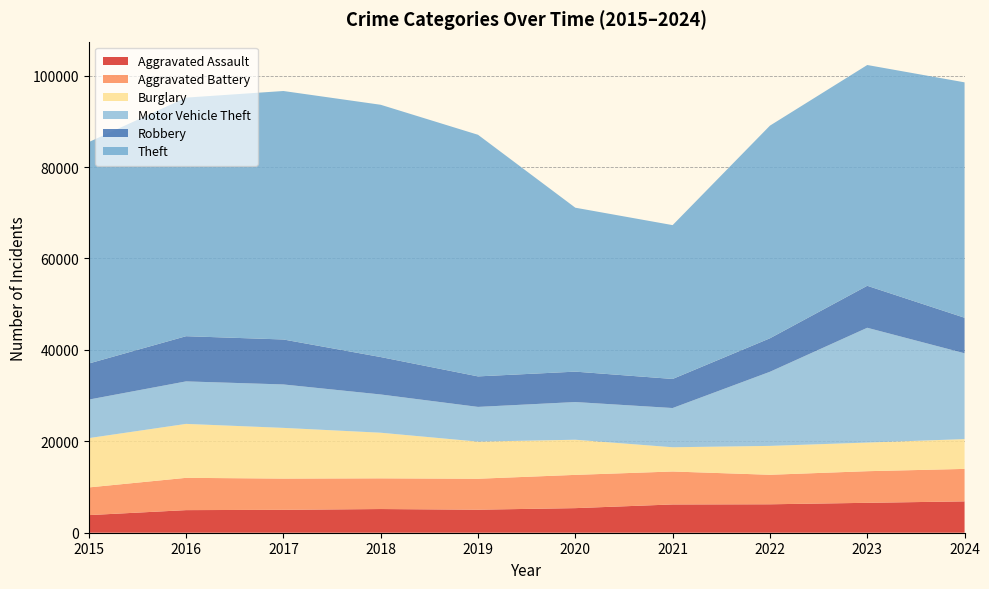

Reading left to right, transcribe all the data shown in this chart.

Aggravated Assault: 2015=3851	2016=4943	2017=5011	2018=5181	2019=5037	2020=5379	2021=6183	2022=6220	2023=6543	2024=6859
Aggravated Battery: 2015=6057	2016=7064	2017=6831	2018=6714	2019=6772	2020=7275	2021=7209	2022=6456	2023=6916	2024=7101
Burglary: 2015=10787	2016=11800	2017=11092	2018=9980	2019=8120	2020=7687	2021=5303	2022=6318	2023=6264	2024=6521
Motor Vehicle Theft: 2015=8425	2016=9297	2017=9500	2018=8366	2019=7594	2020=8246	2021=8582	2022=16212	2023=25109	2024=18771
Robbery: 2015=7895	2016=9886	2017=9837	2018=8187	2019=6674	2020=6651	2021=6360	2022=7328	2023=9185	2024=7775
Theft: 2015=48436	2016=52190	2017=54354	2018=55185	2019=52853	2020=35858	2021=33650	2022=46514	2023=48295	2024=51492